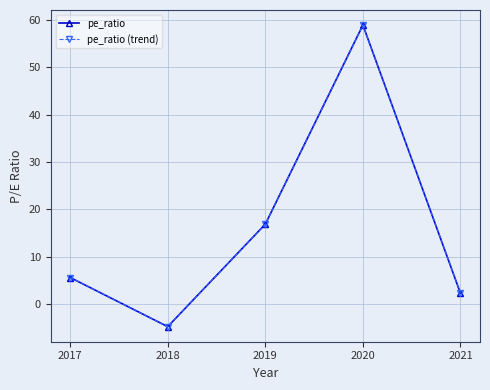

Which series has the largest range (max minus min)?

pe_ratio